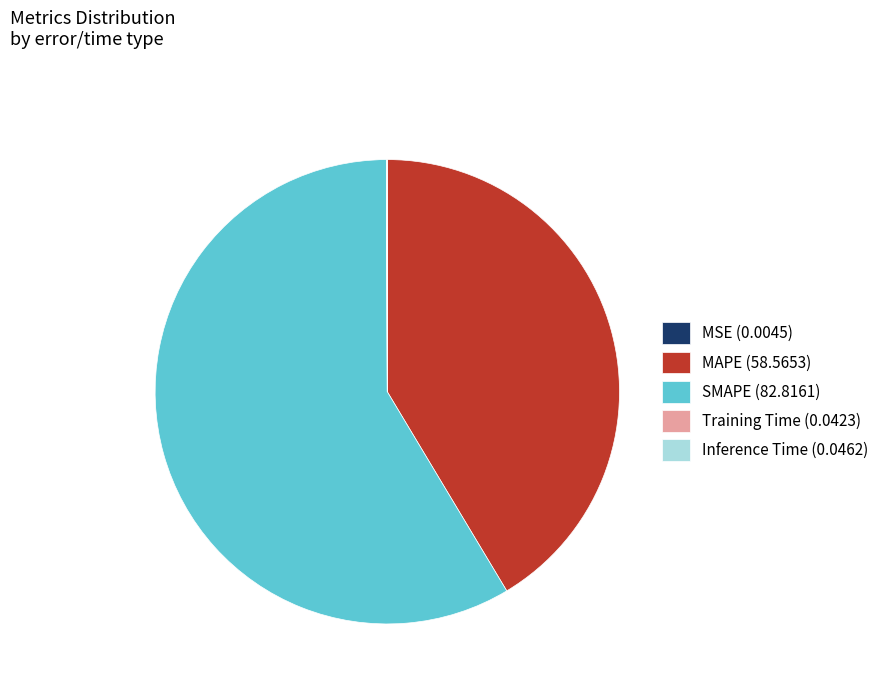

Between MAPE (58.5653) and SMAPE (82.8161), which is larger?

SMAPE (82.8161)